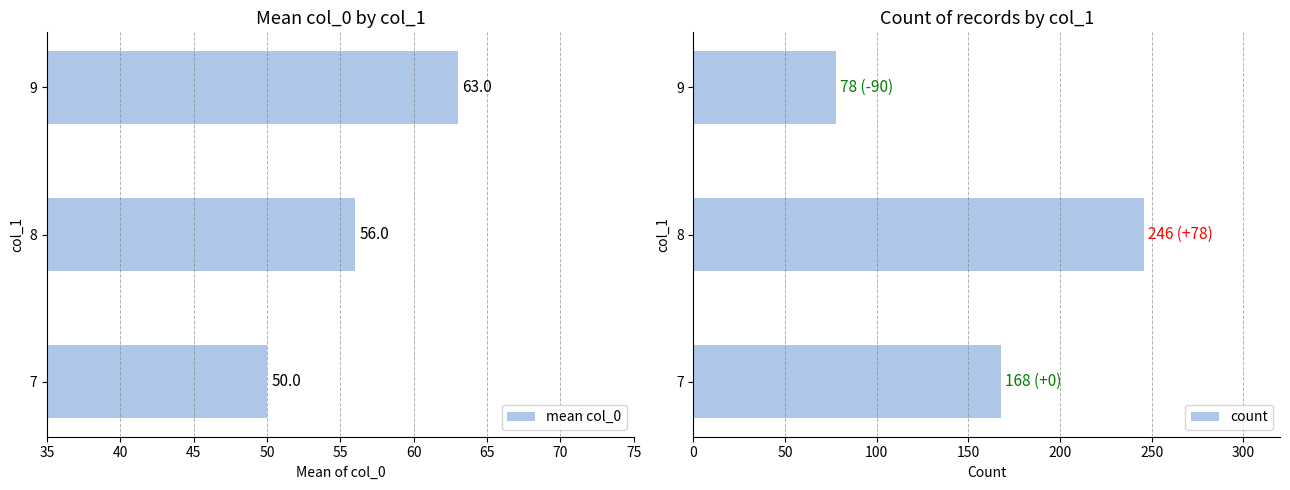

What is the average value of the mean col_0 series?

56